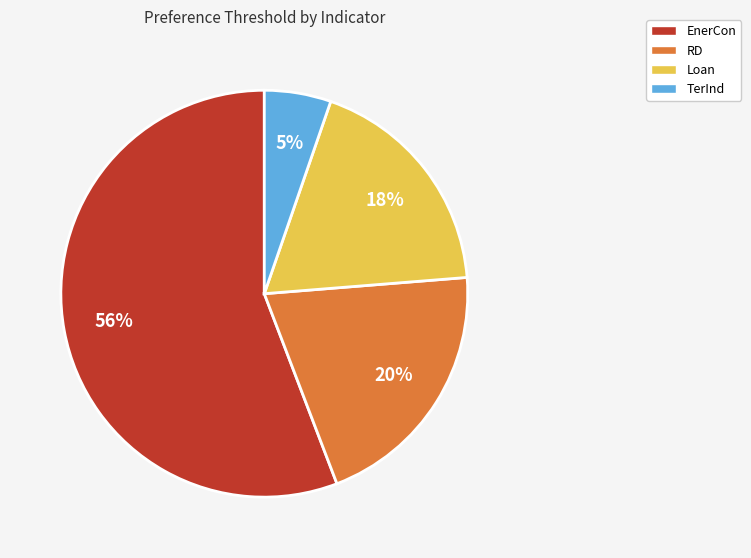

Count the number of slices in the pie.

4